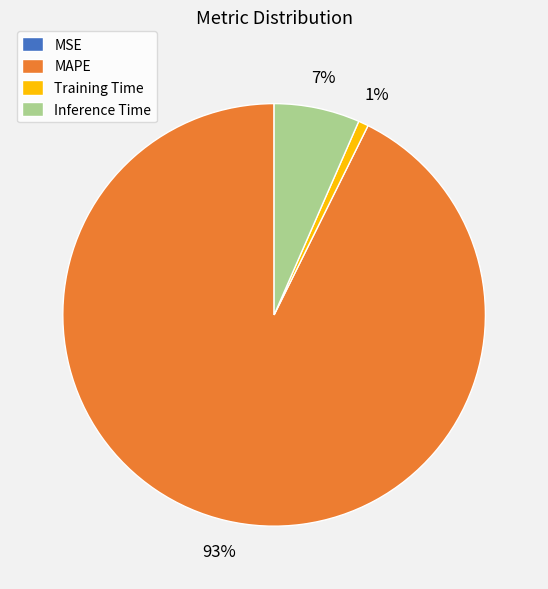

Do Inference Time and Training Time together represent more than half of the pie?

No